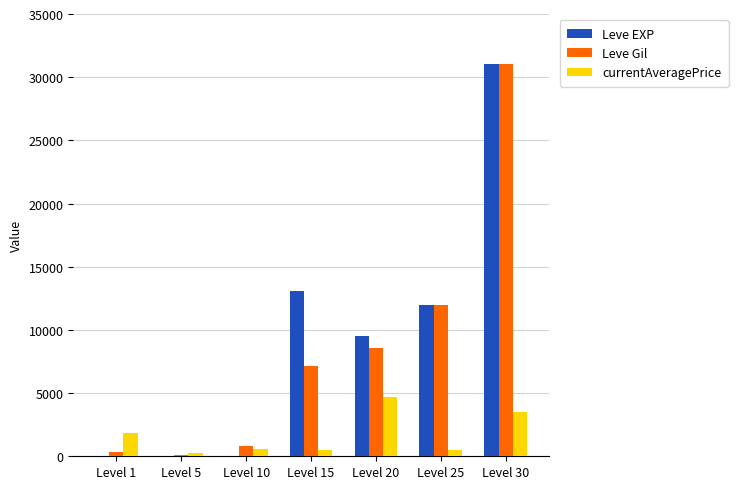

Which series has the largest total across all categories?

Leve EXP